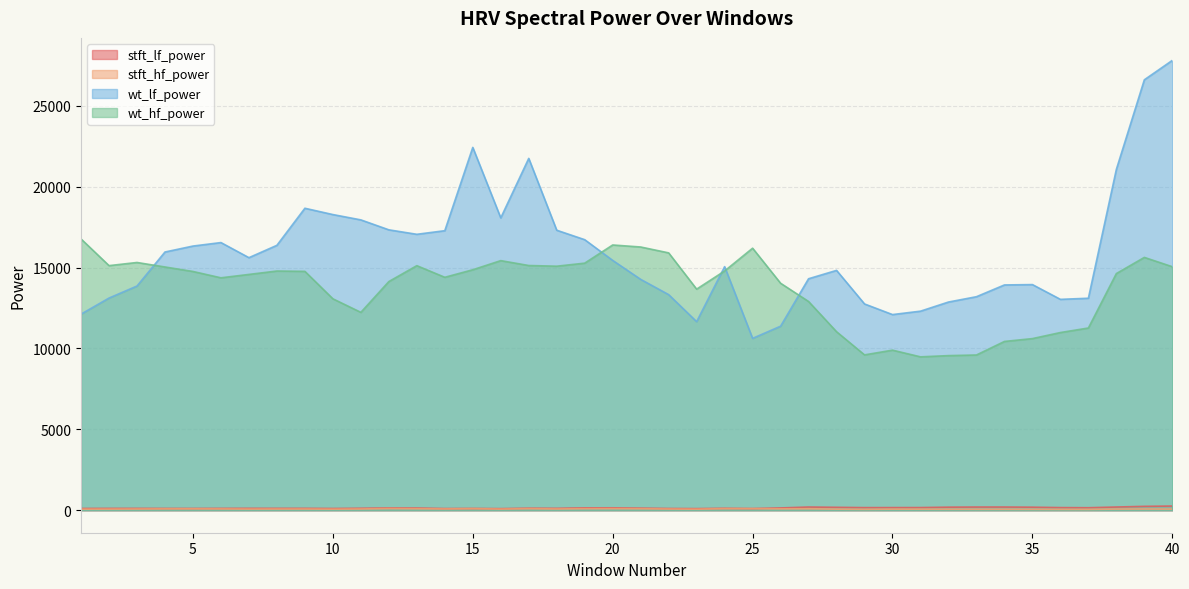

True or false: stft_hf_power and stft_lf_power intersect in this chart.

False